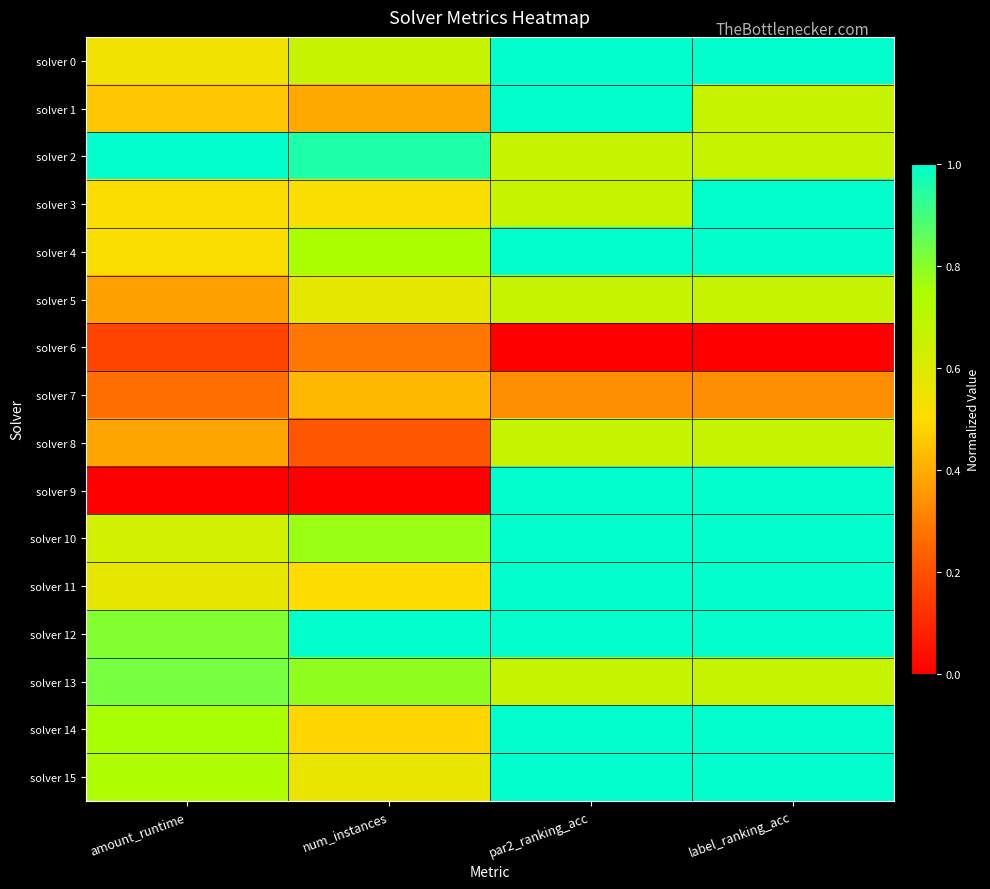

Reading left to right, list all the values displayed in this chart.

solver 0: amount_runtime=0.5	num_instances=0.7	par2_ranking_acc=1.0	label_ranking_acc=1.0
solver 1: amount_runtime=0.4	num_instances=0.4	par2_ranking_acc=1.0	label_ranking_acc=0.7
solver 2: amount_runtime=1.0	num_instances=1.0	par2_ranking_acc=0.7	label_ranking_acc=0.7
solver 3: amount_runtime=0.5	num_instances=0.5	par2_ranking_acc=0.7	label_ranking_acc=1.0
solver 4: amount_runtime=0.5	num_instances=0.7	par2_ranking_acc=1.0	label_ranking_acc=1.0
solver 5: amount_runtime=0.4	num_instances=0.6	par2_ranking_acc=0.7	label_ranking_acc=0.7
solver 6: amount_runtime=0.2	num_instances=0.3	par2_ranking_acc=0.0	label_ranking_acc=0.0
solver 7: amount_runtime=0.3	num_instances=0.4	par2_ranking_acc=0.3	label_ranking_acc=0.3
solver 8: amount_runtime=0.4	num_instances=0.2	par2_ranking_acc=0.7	label_ranking_acc=0.7
solver 9: amount_runtime=0.0	num_instances=0.0	par2_ranking_acc=1.0	label_ranking_acc=1.0
solver 10: amount_runtime=0.6	num_instances=0.8	par2_ranking_acc=1.0	label_ranking_acc=1.0
solver 11: amount_runtime=0.6	num_instances=0.5	par2_ranking_acc=1.0	label_ranking_acc=1.0
solver 12: amount_runtime=0.8	num_instances=1.0	par2_ranking_acc=1.0	label_ranking_acc=1.0
solver 13: amount_runtime=0.8	num_instances=0.8	par2_ranking_acc=0.7	label_ranking_acc=0.7
solver 14: amount_runtime=0.8	num_instances=0.5	par2_ranking_acc=1.0	label_ranking_acc=1.0
solver 15: amount_runtime=0.7	num_instances=0.6	par2_ranking_acc=1.0	label_ranking_acc=1.0